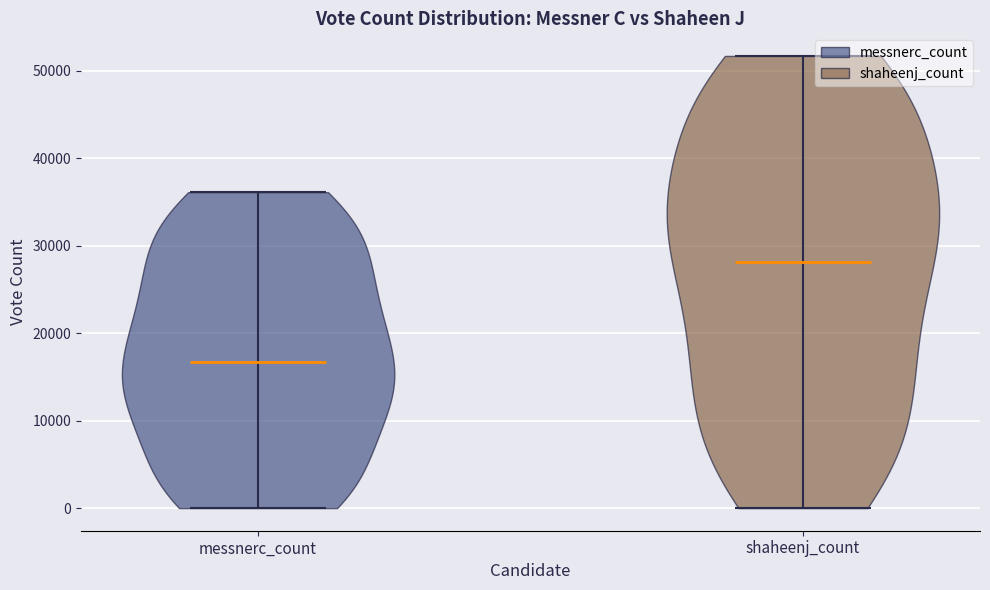

Which violin has the lowest median line?

messnerc_count